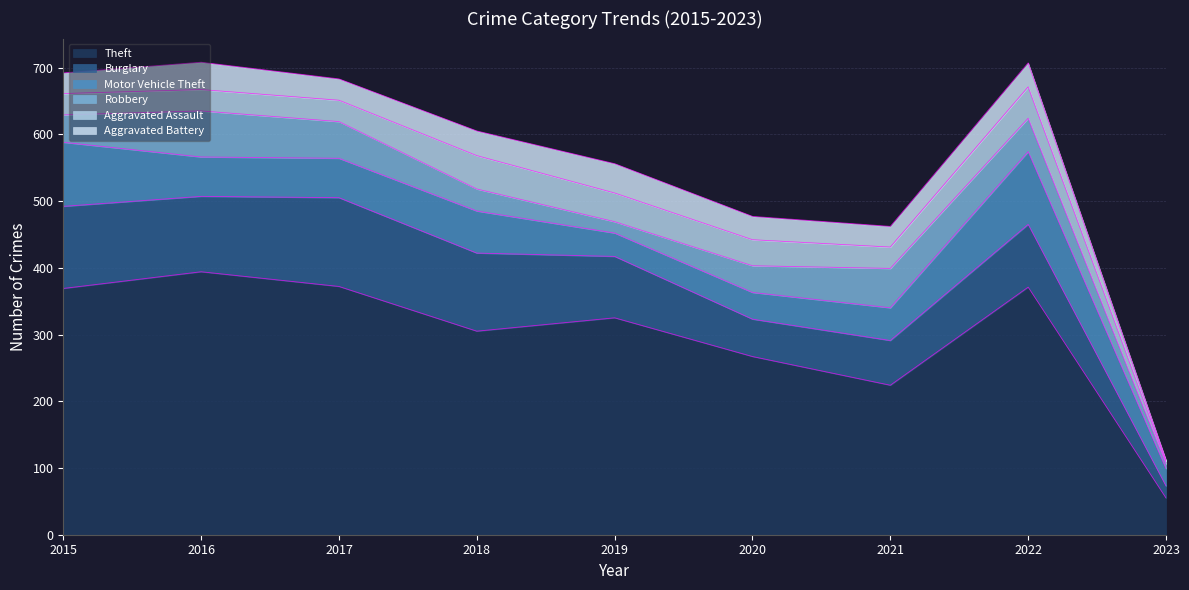

Reading left to right, list all the values displayed in this chart.

Theft: 369	394	372	305	325	267	224	371	55
Burglary: 123	113	133	117	92	56	67	94	18
Motor Vehicle Theft: 96	59	59	63	35	40	49	109	26
Robbery: 41	69	55	33	17	40	59	50	7
Aggravated Assault: 32	32	32	50	43	39	32	47	4
Aggravated Battery: 31	41	32	37	44	35	31	36	2